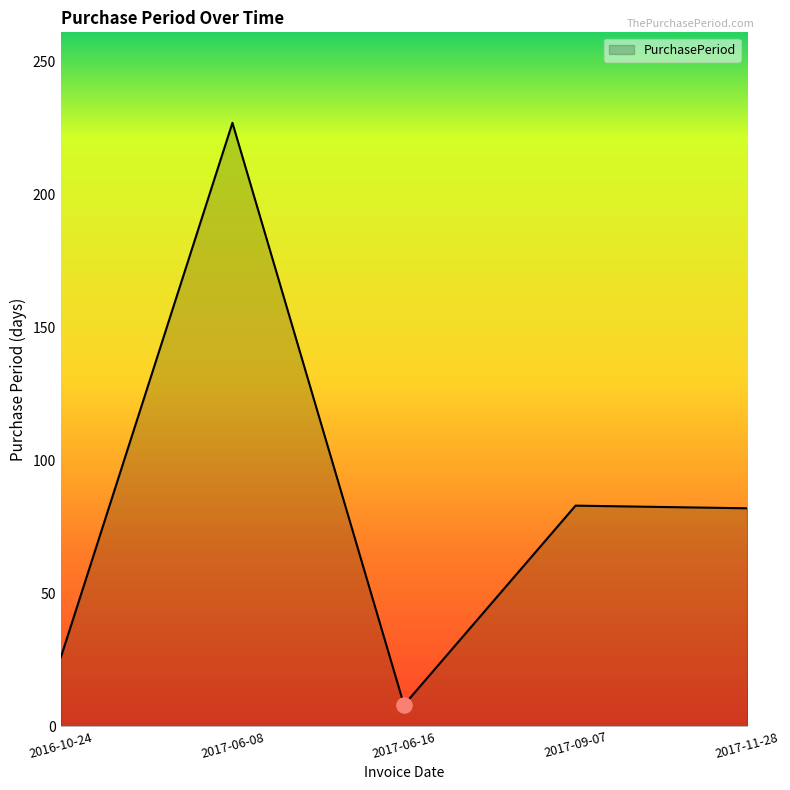

Between 2017-06-08 and 2017-09-07, which is larger?

2017-06-08